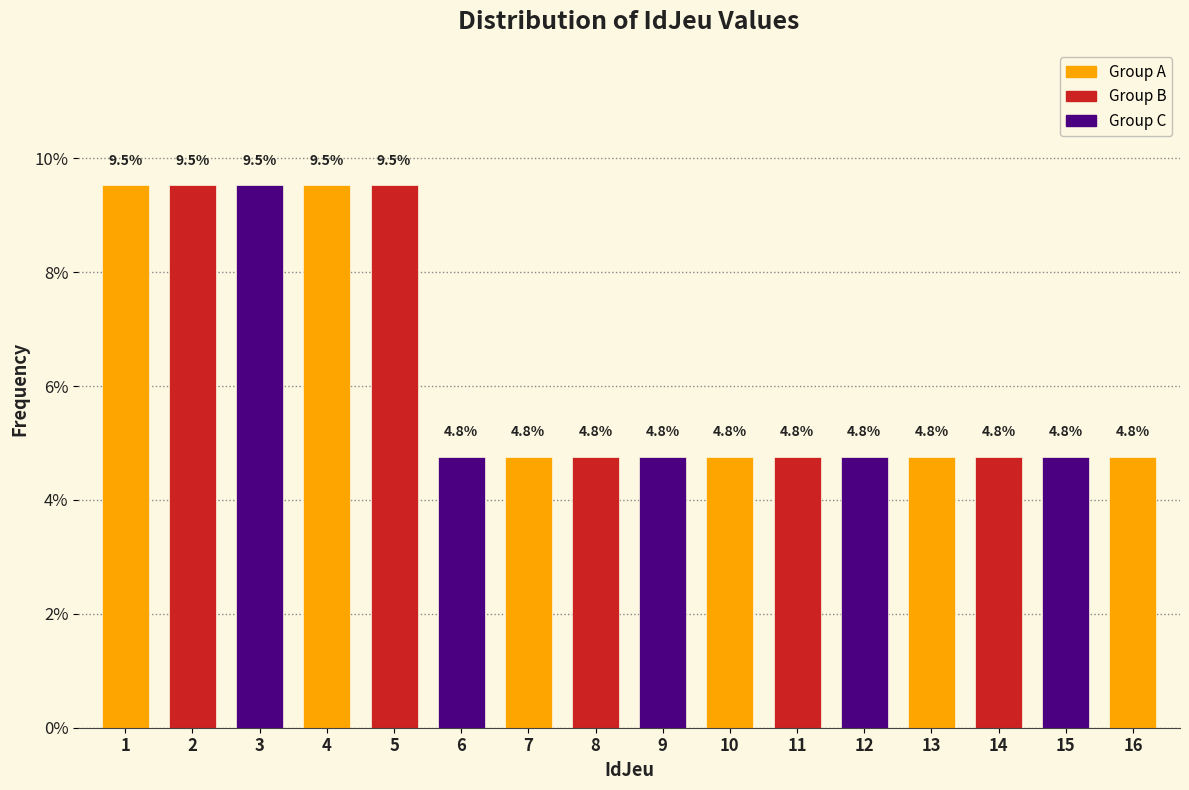

Reading right to left, transcribe all the data shown in this chart.

16=4.8	15=4.8	14=4.8	13=4.8	12=4.8	11=4.8	10=4.8	9=4.8	8=4.8	7=4.8	6=4.8	5=9.5	4=9.5	3=9.5	2=9.5	1=9.5